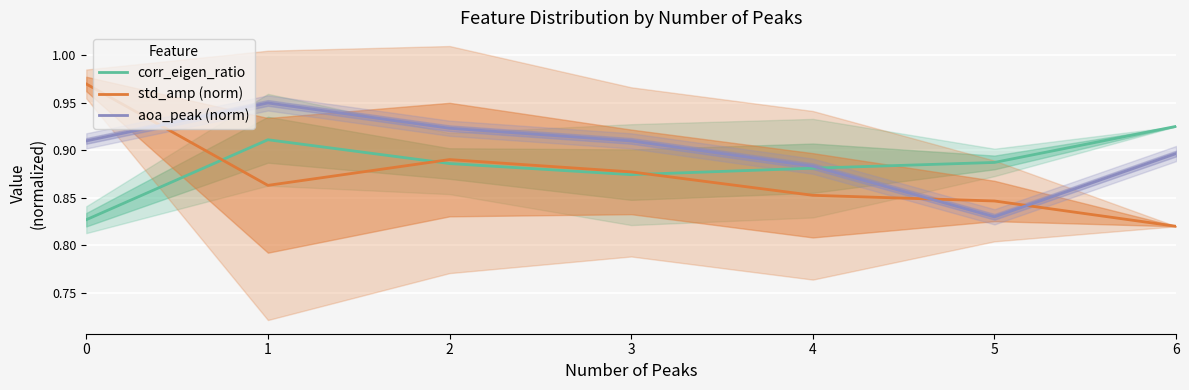

True or false: corr_eigen_ratio and aoa_peak (norm) intersect in this chart.

True